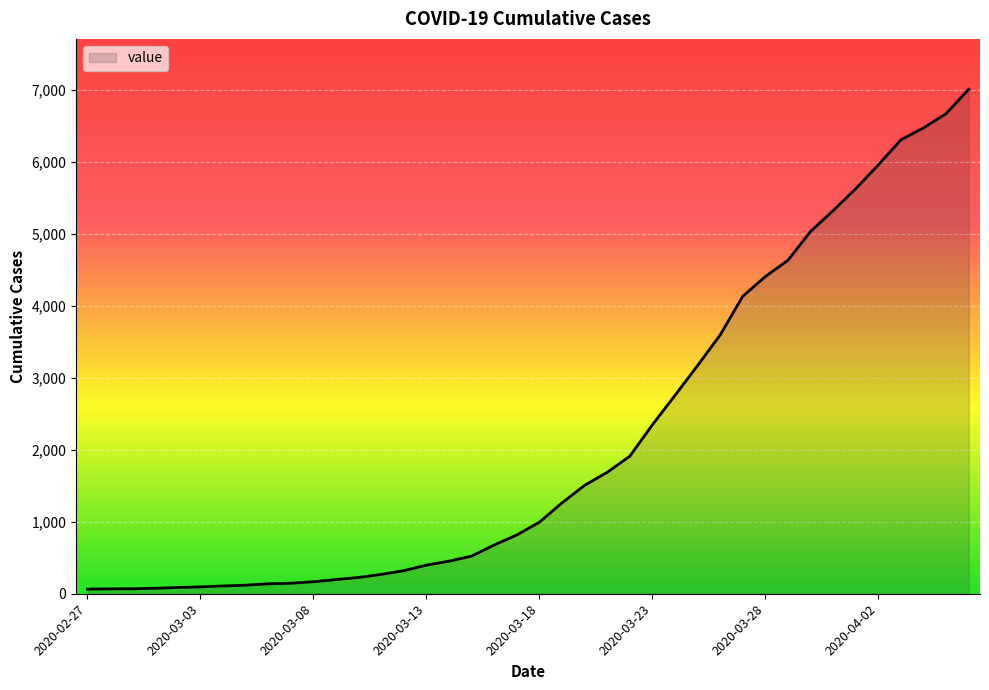

How many values are below 993?

20